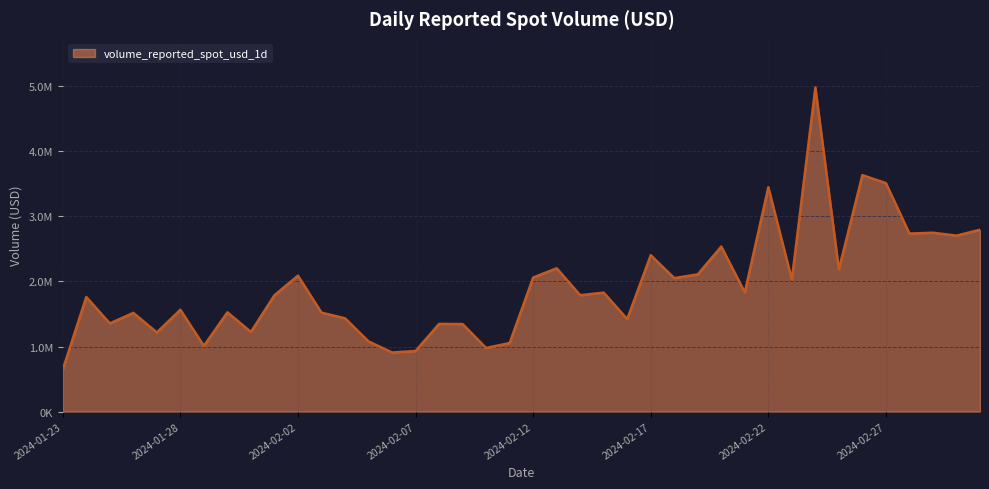

Does the chart have visible grid lines?

Yes